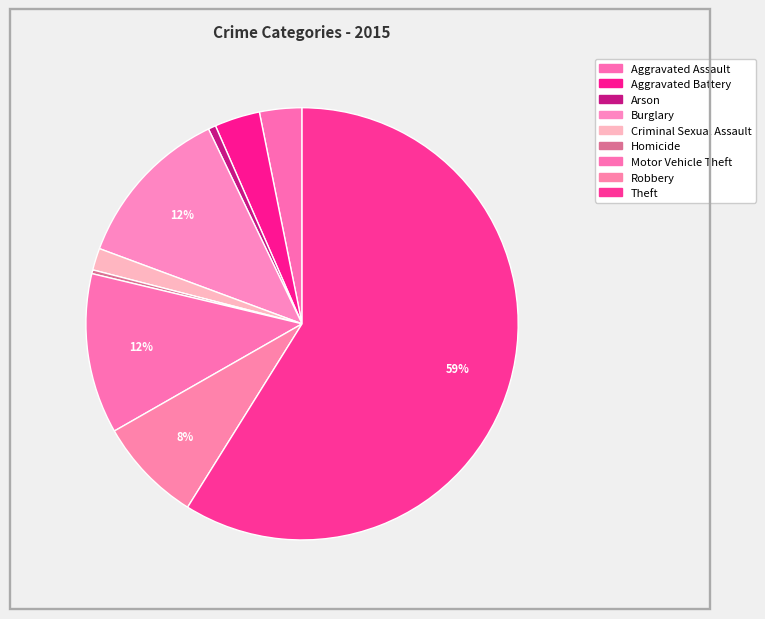

To the nearest percent, what is the average slice percentage?

11%